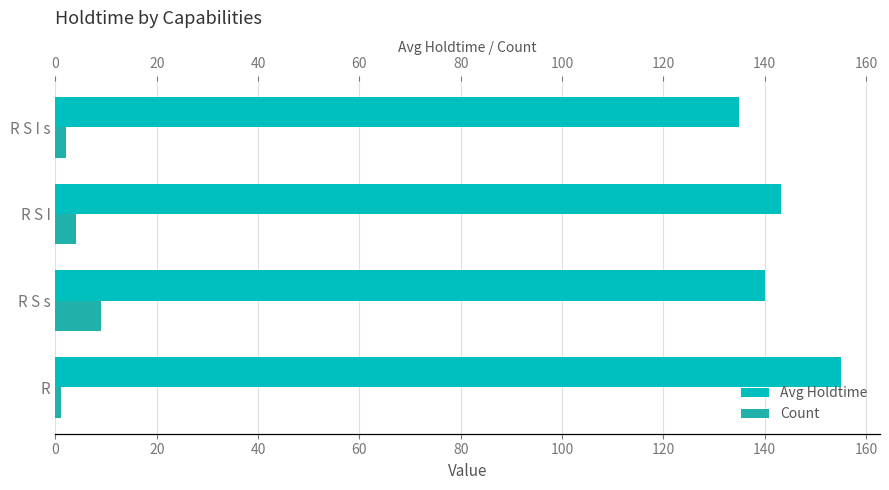

List the series in order of their peak value, lowest first.

Count, Avg Holdtime